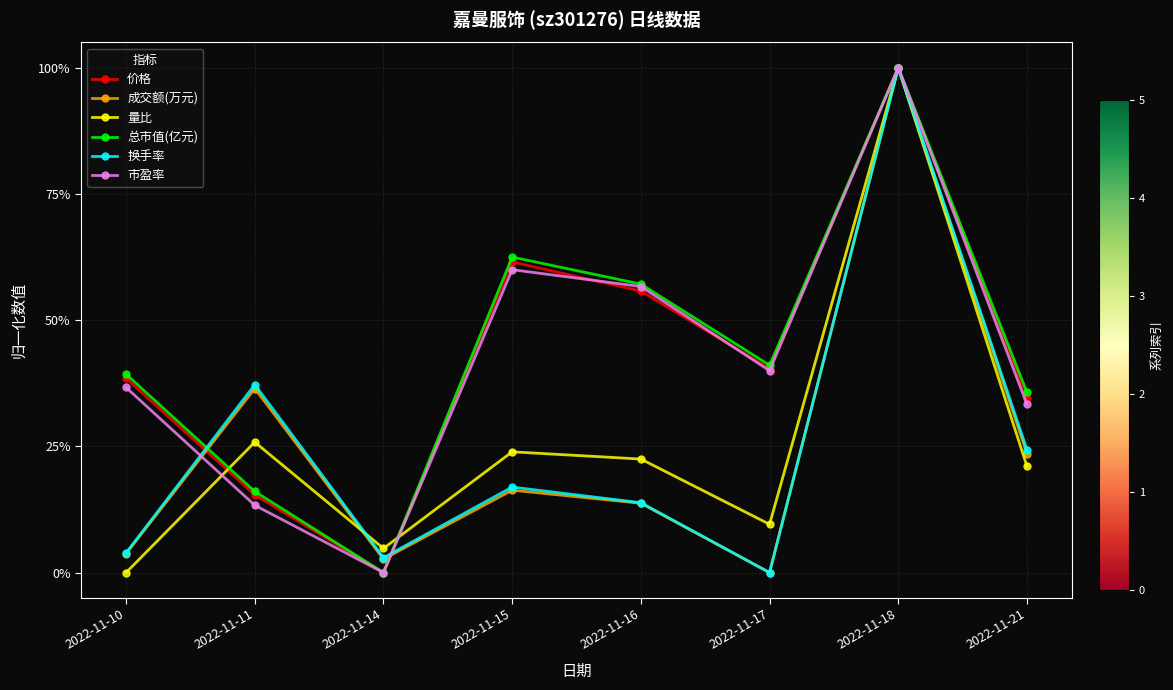

True or false: 成交额(万元) has a value of 0.0 at 2022-11-14.

True